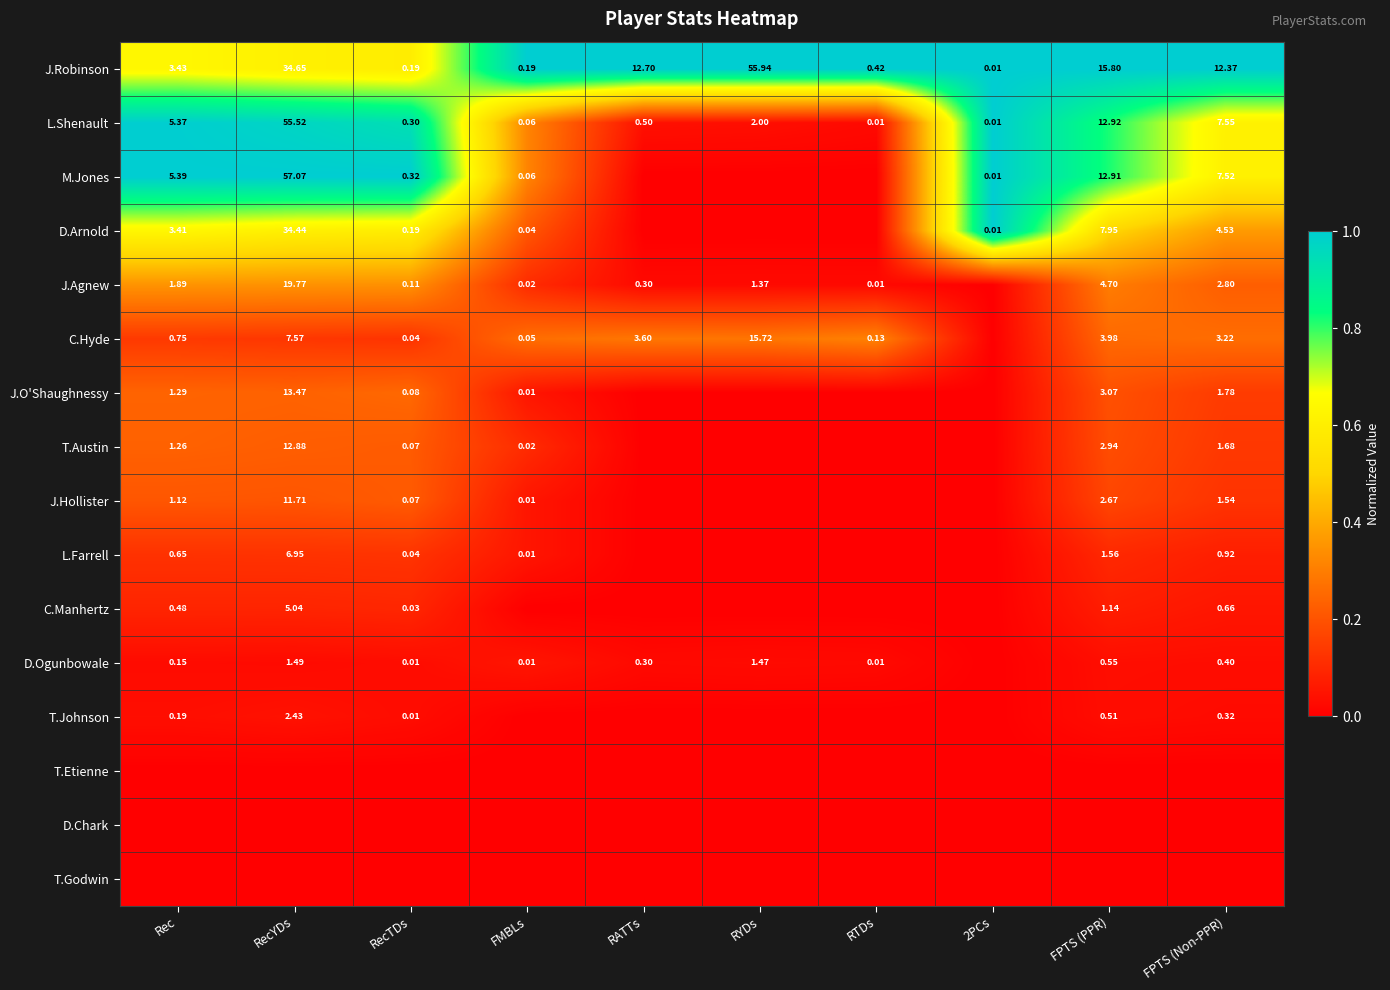

At how many categories does at least one series exceed 0?

10